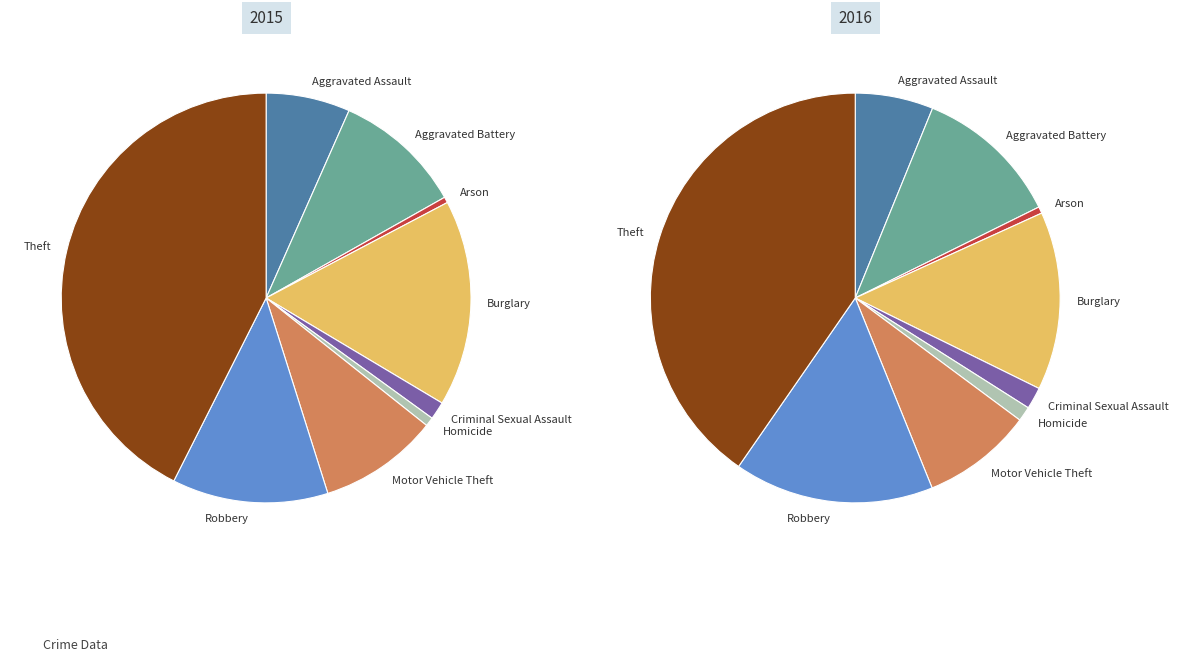

What is the smallest slice in the pie chart?

Arson